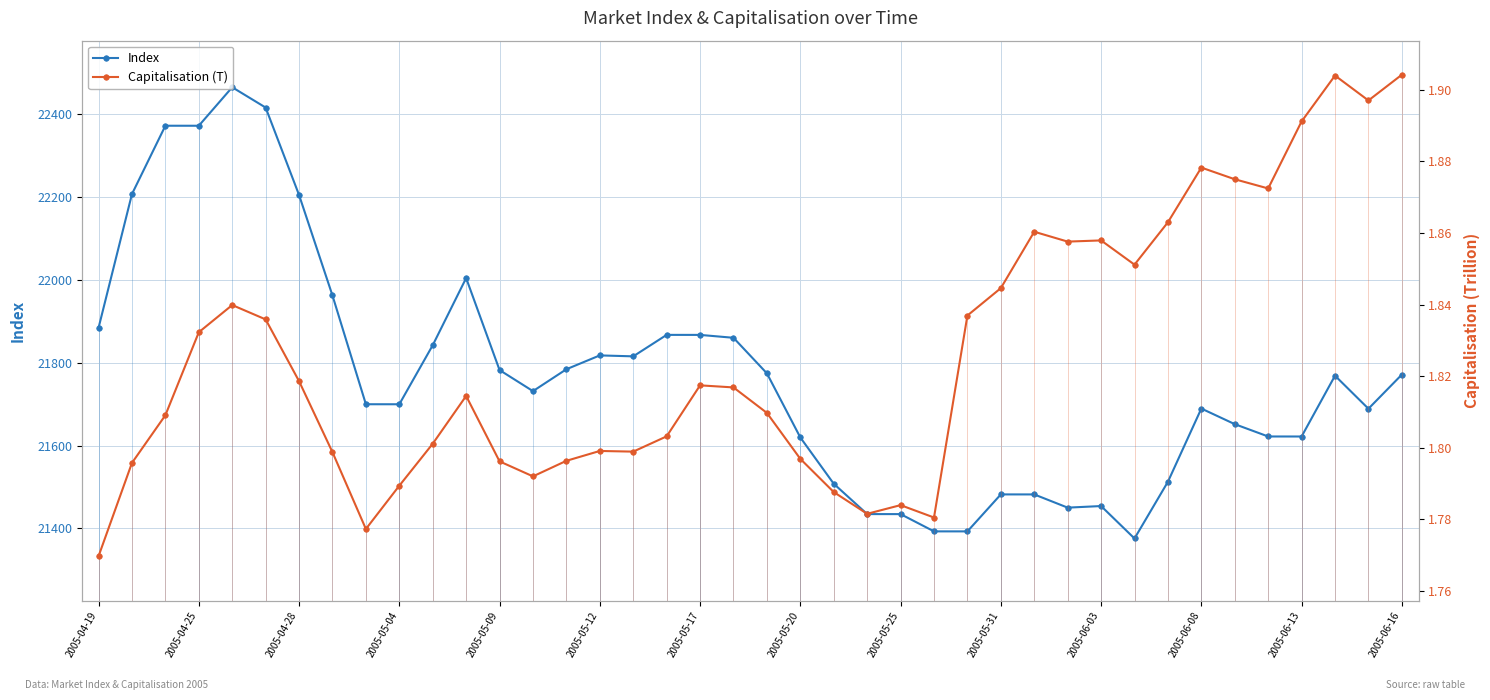

How many values in the Index series are below 21768?

20